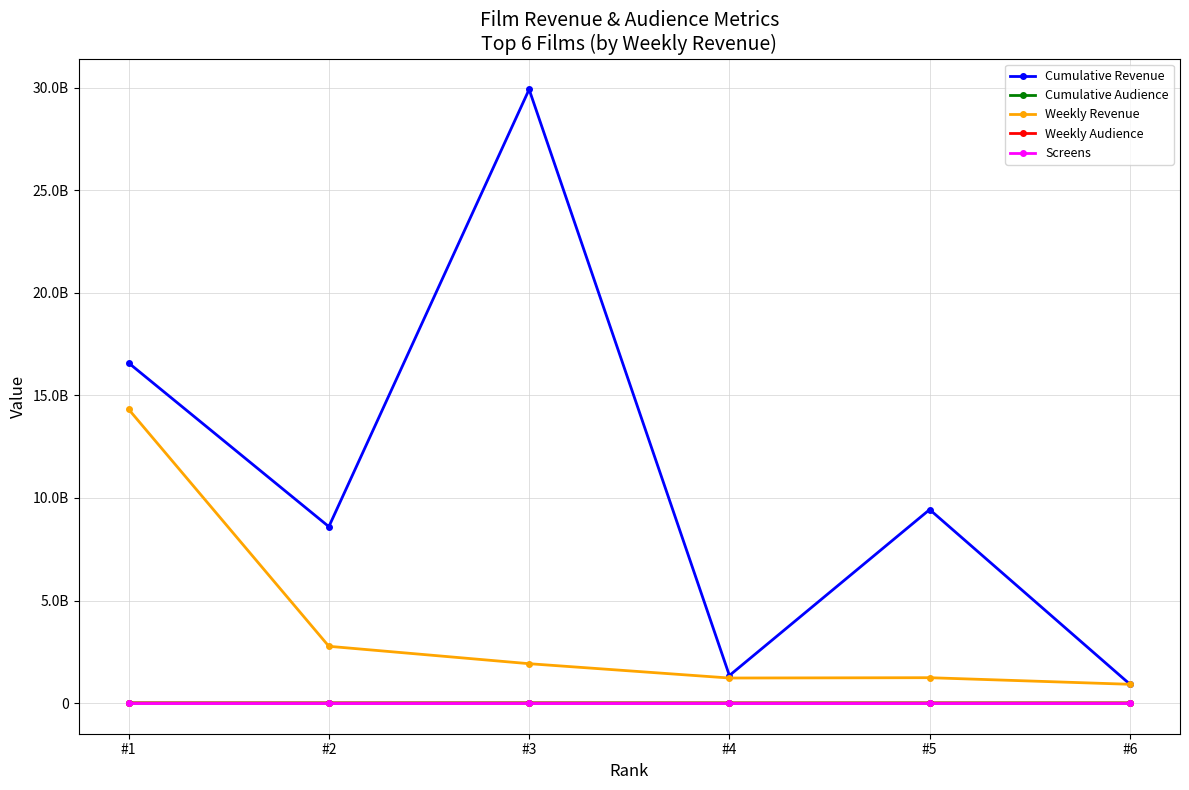

Reading left to right, transcribe all the data shown in this chart.

Cumulative Revenue: 16585193528	8600911472	29922992578	1342275500	9434504844	917801600
Cumulative Audience: 2015213	1069298	3614137	221151	1169009	150838
Weekly Revenue: 14325929228	2767114254	1918579098	1220241500	1235745674	913991600
Weekly Audience: 1727416	345243	239119	205876	154129	150412
Screens: 1727	666	591	917	470	970